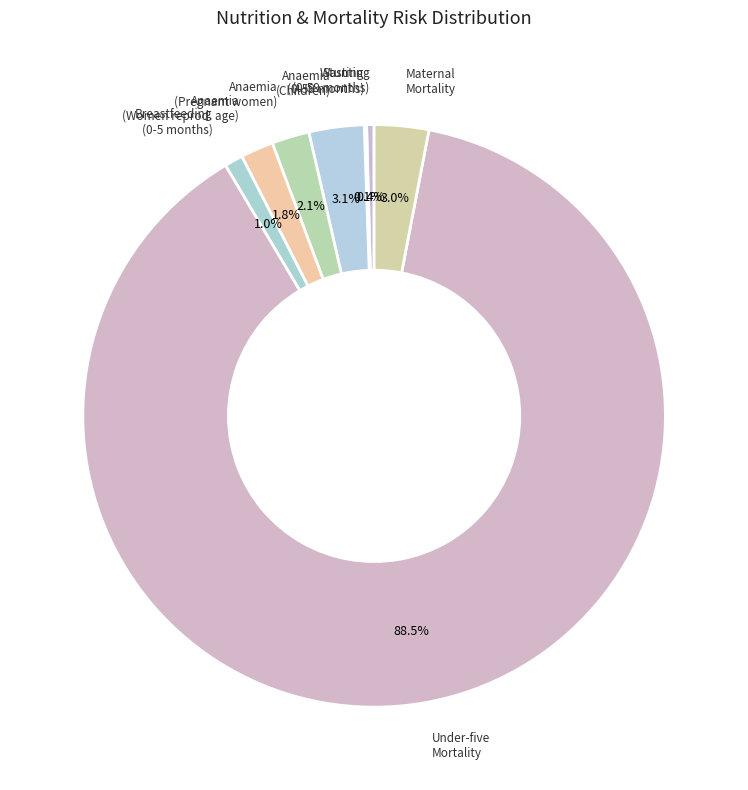

To the nearest percent, what is the average slice percentage?

12%